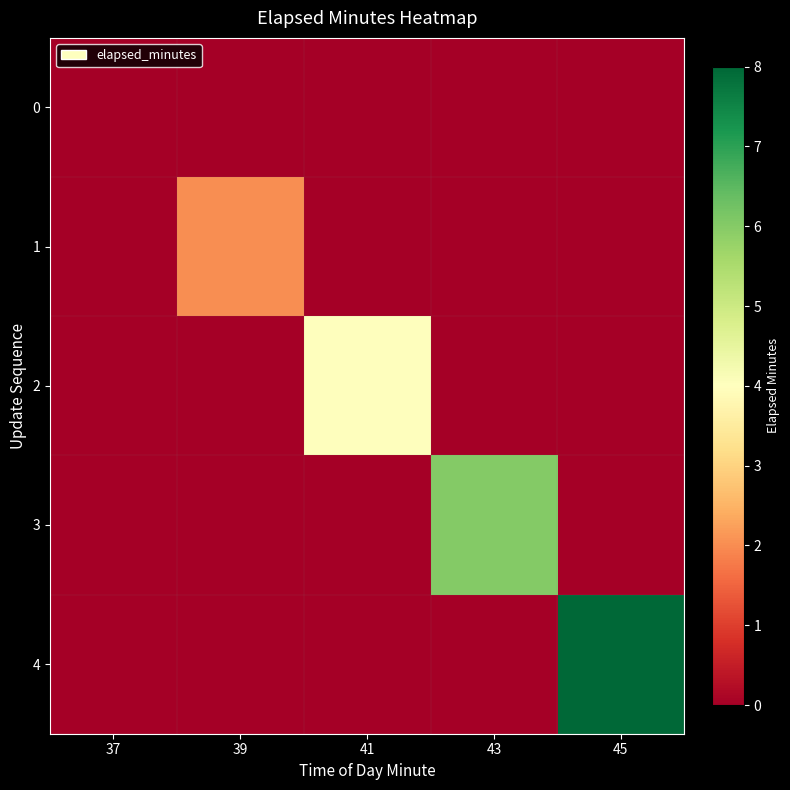

At 45, list the series in order from smallest to largest.

0, 1, 2, 3, 4